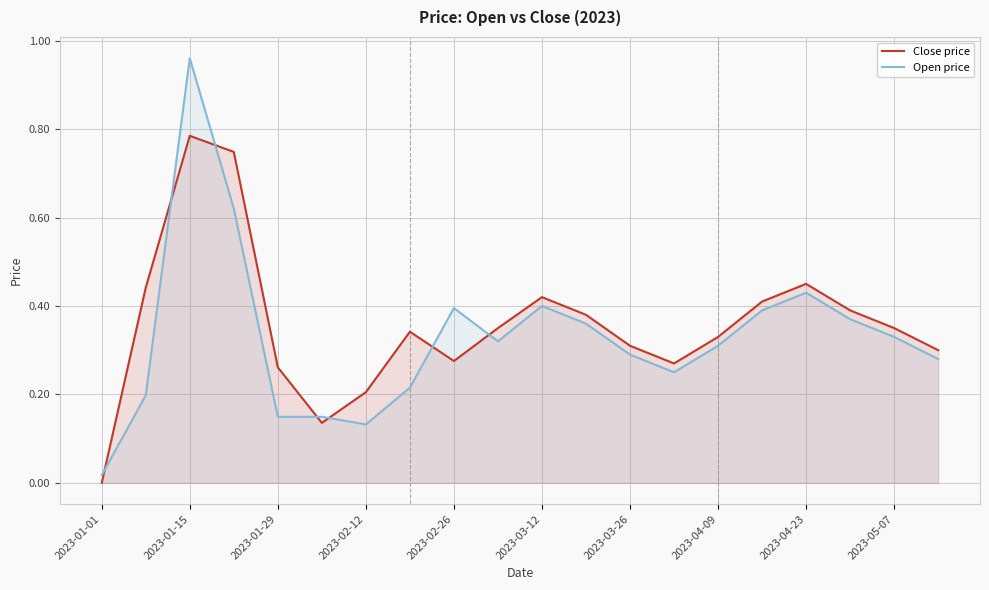

How many values in Close price are above zero?

19